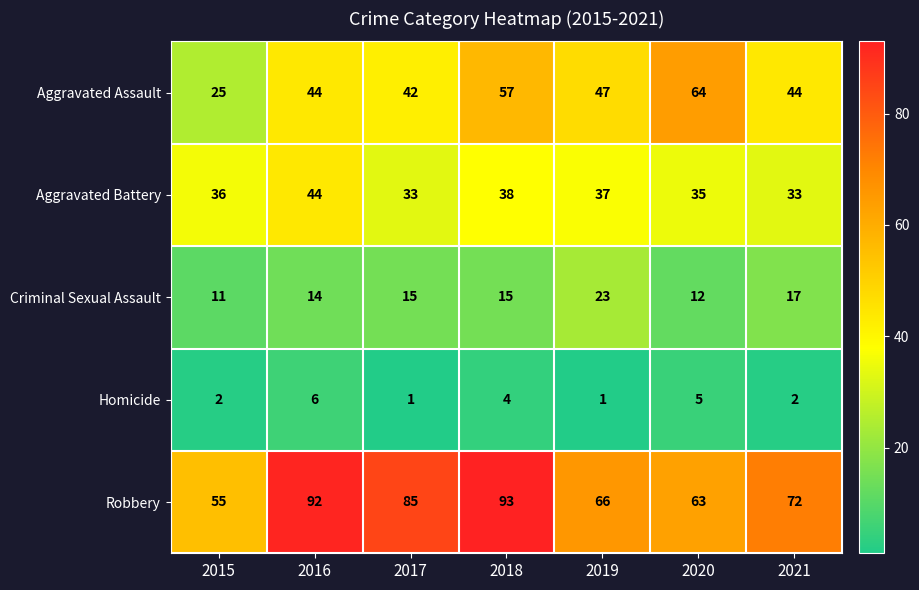

At which label does Robbery first exceed 72?

2016